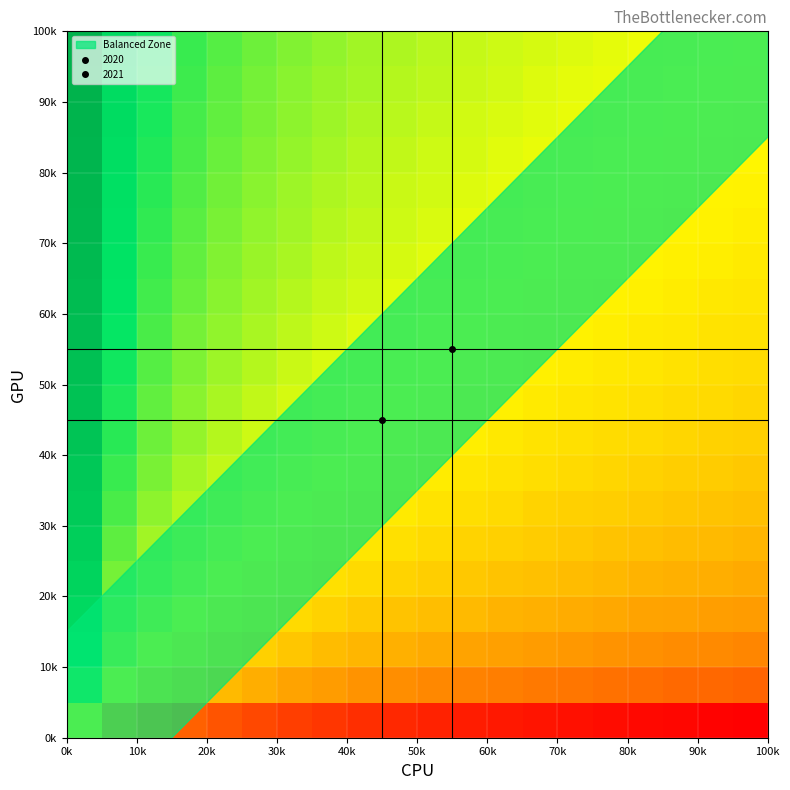

What is the maximum value shown in the chart?

100.0